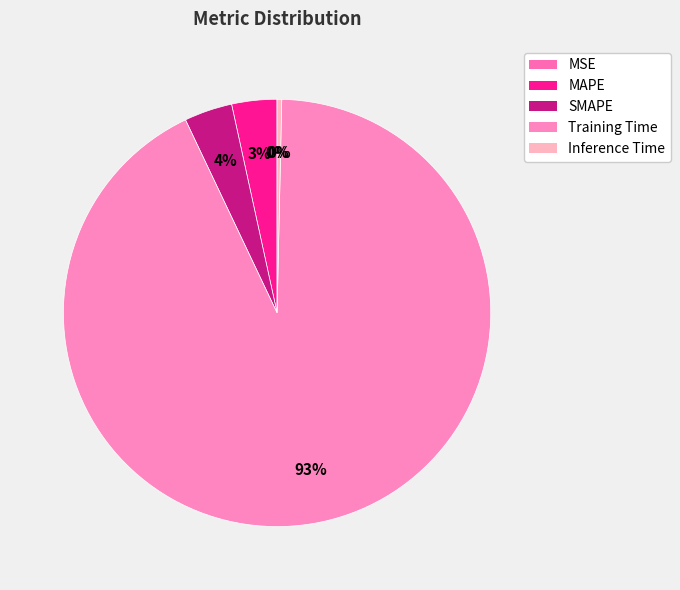

What is the change in value from SMAPE to Training Time?

+3.2